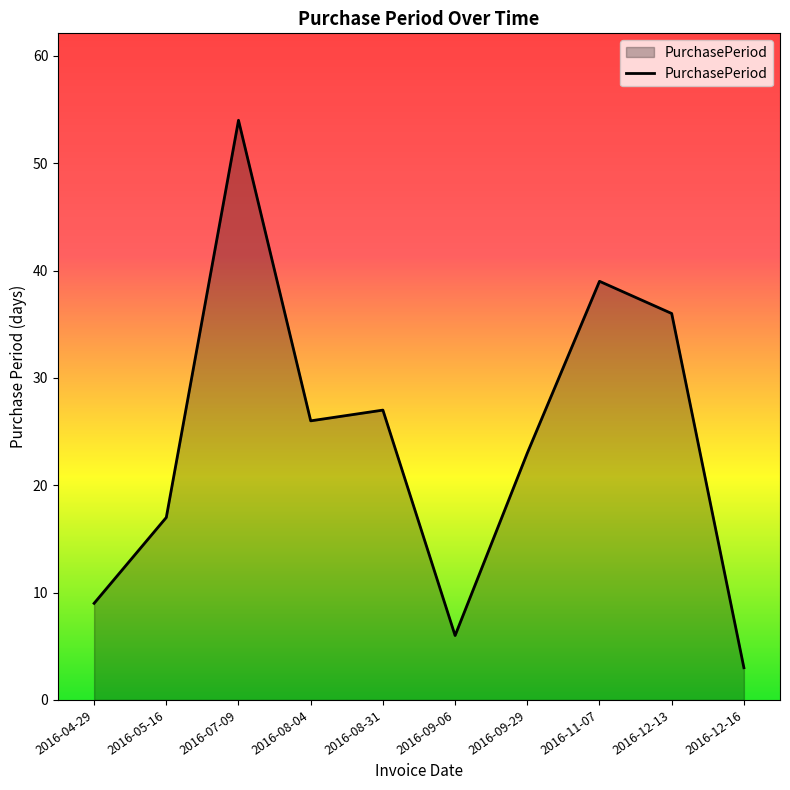

Which label corresponds to the largest value in the chart?

2016-07-09